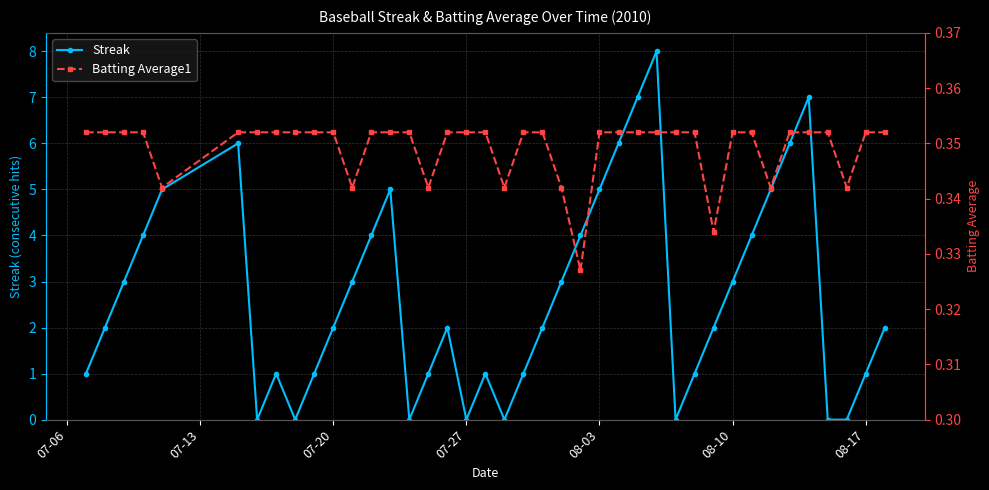

Reading right to left, list all the values displayed in this chart.

Streak: 2.0	1.0	0.0	0.0	7.0	6.0	5.0	4.0	3.0	2.0	1.0	0.0	8.0	7.0	6.0	5.0	4.0	3.0	2.0	1.0	0.0	1.0	0.0	2.0	1.0	0.0	5.0	4.0	3.0	2.0	1.0	0.0	1.0	0.0	6.0	5.0	4.0	3.0	2.0	1.0
Batting Average1: 0.4	0.4	0.3	0.4	0.4	0.4	0.3	0.4	0.4	0.3	0.4	0.4	0.4	0.4	0.4	0.4	0.3	0.3	0.4	0.4	0.3	0.4	0.4	0.4	0.3	0.4	0.4	0.4	0.3	0.4	0.4	0.4	0.4	0.4	0.4	0.3	0.4	0.4	0.4	0.4